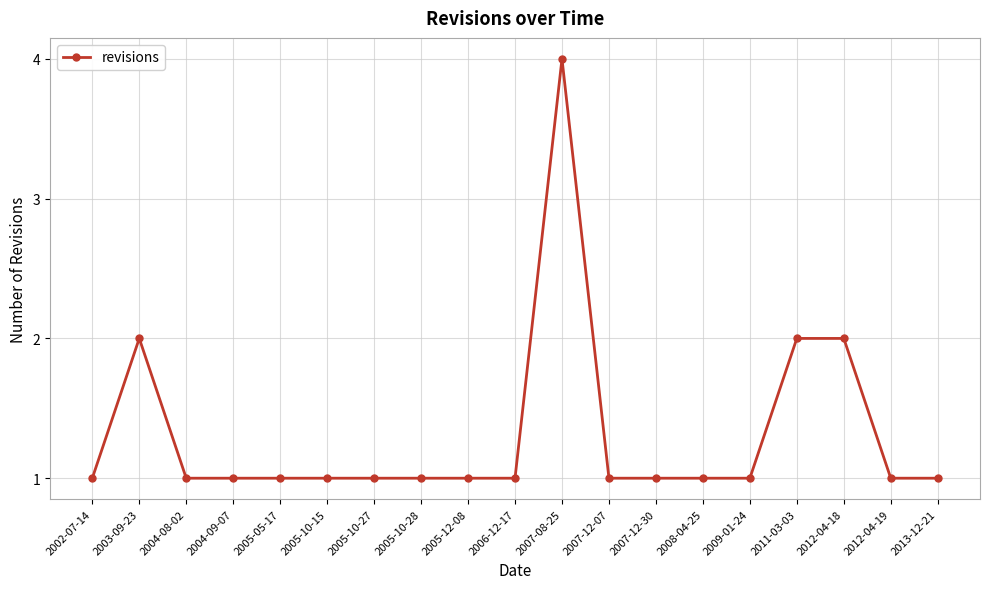

Reading left to right, transcribe all the data shown in this chart.

2002-07-14=1	2003-09-23=2	2004-08-02=1	2004-09-07=1	2005-05-17=1	2005-10-15=1	2005-10-27=1	2005-10-28=1	2005-12-08=1	2006-12-17=1	2007-08-25=4	2007-12-07=1	2007-12-30=1	2008-04-25=1	2009-01-24=1	2011-03-03=2	2012-04-18=2	2012-04-19=1	2013-12-21=1